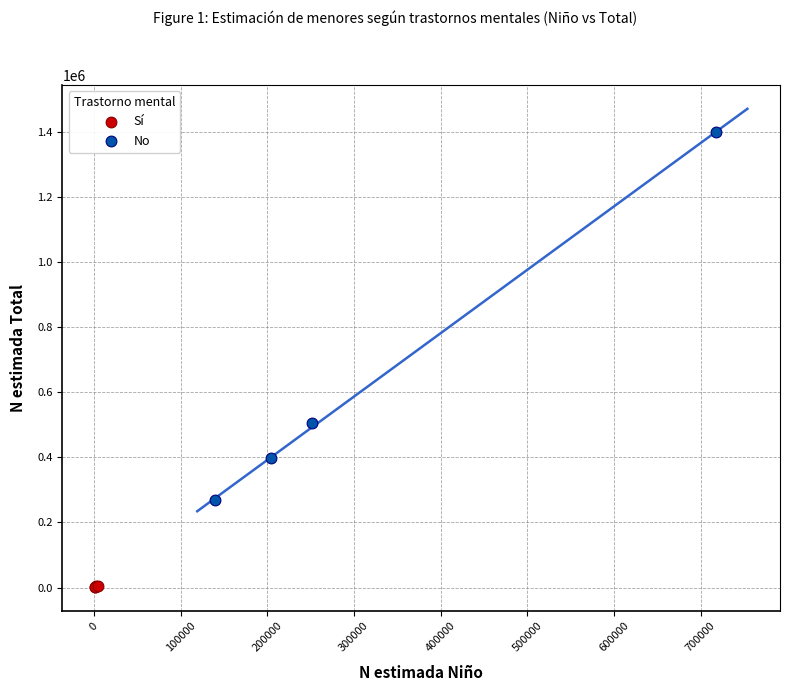

What are all the series names shown in the legend?

Sí, No